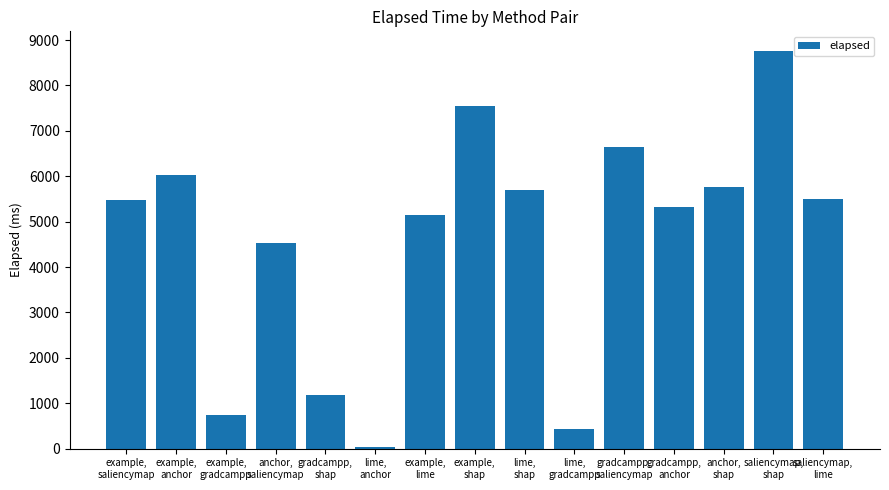

What is the greatest value displayed?

8755